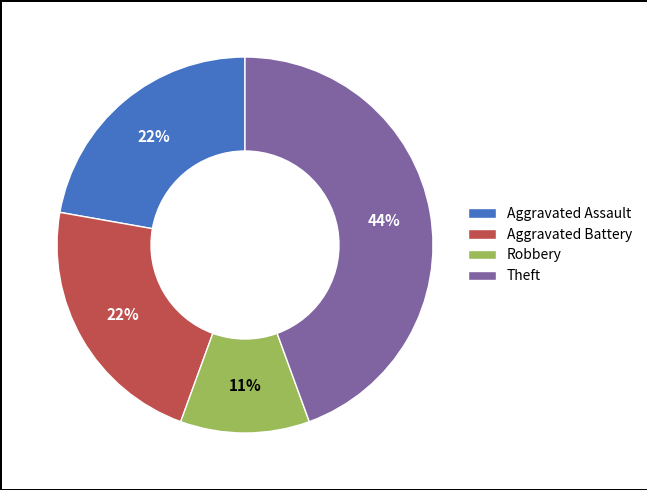

To the nearest percent, what is the difference between the largest and smallest slice percentages?

33%